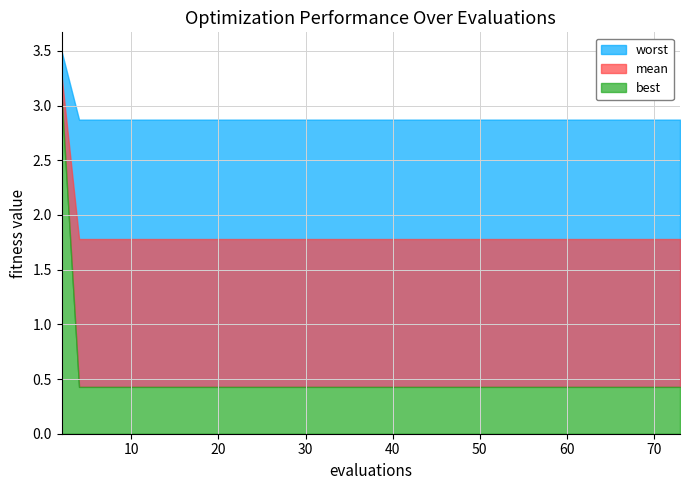

What is the difference between the highest and lowest values at 69?

2.4